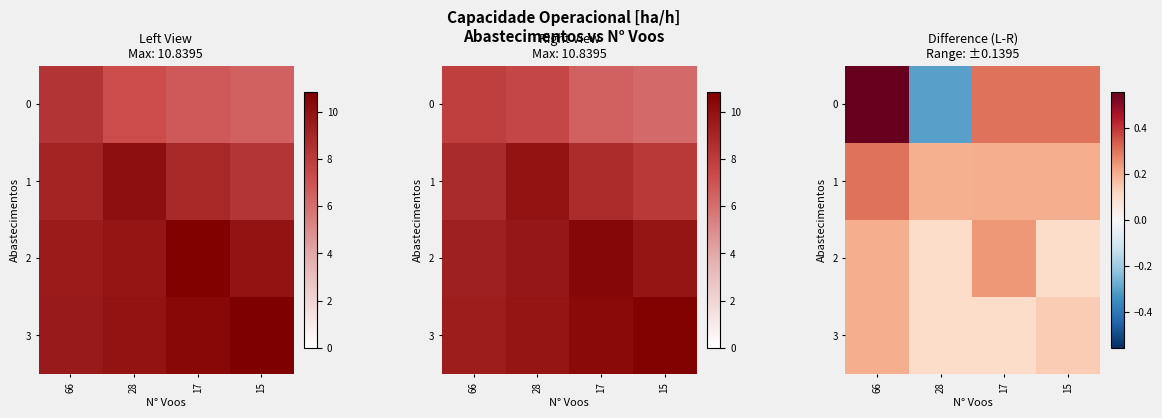

Is it true that 2 equals 0.4 at 17?

False